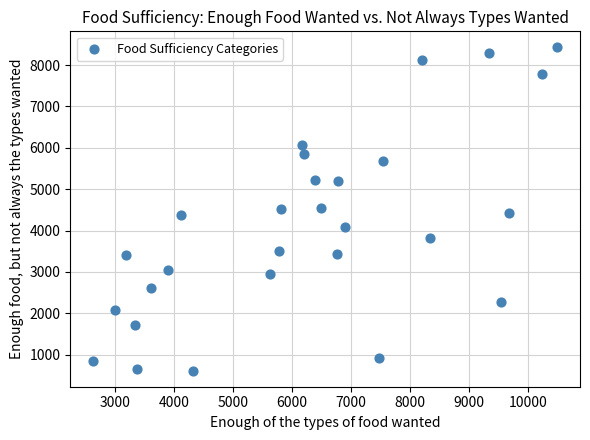

What is the range of Y values (max minus min)?

7812.6